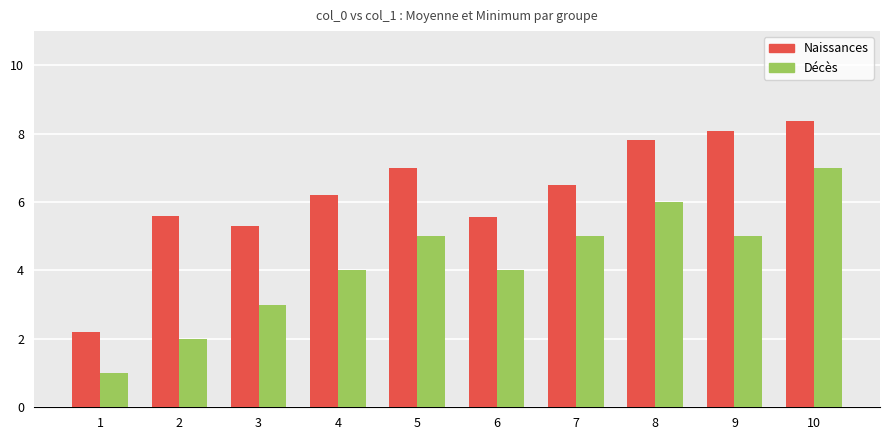

Rank the series at 3 from highest to lowest value.

Naissances, Décès